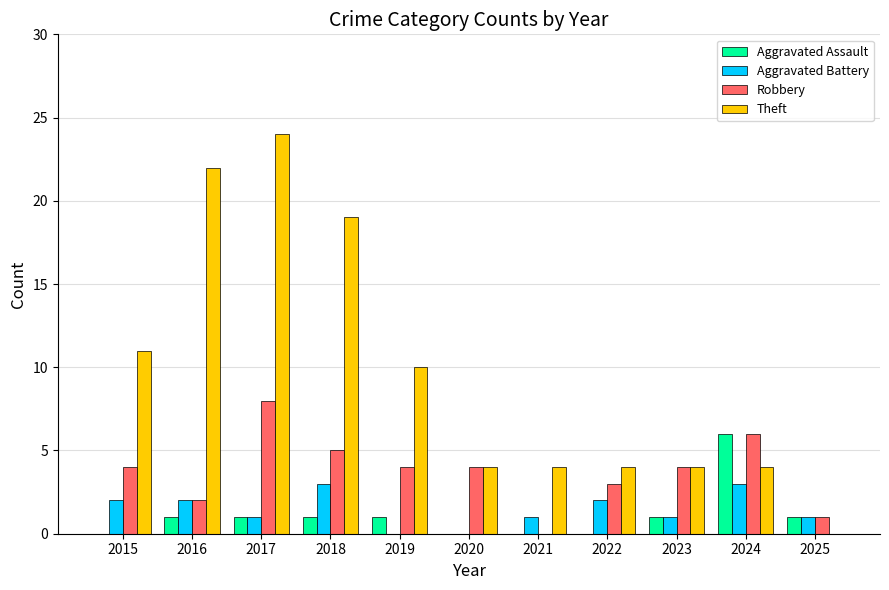

Which series changed the most between 2021 and 2023?

Robbery